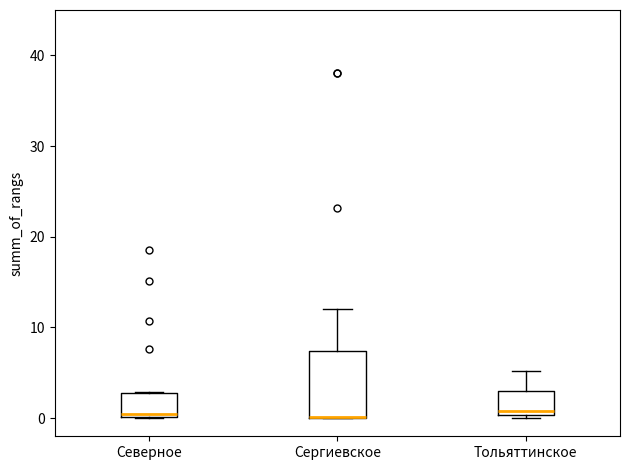

Reading left to right, transcribe this box plot: for each box, give where its median line is, the range the box spans, and where its two whiskers end, as read against the y-axis. The values are not printed on the chart, so give them approximately, as read against the axis.

Северное: median 0 (just above the box's lower edge), box 0 to 3, whiskers 0 to 3
Сергиевское: median 0 (drawn on the box's lower edge), box 0 to 7, whiskers 0 to 12
Тольяттинское: median 1, box 0 to 3, whiskers 0 (just below the box's lower edge) to 5